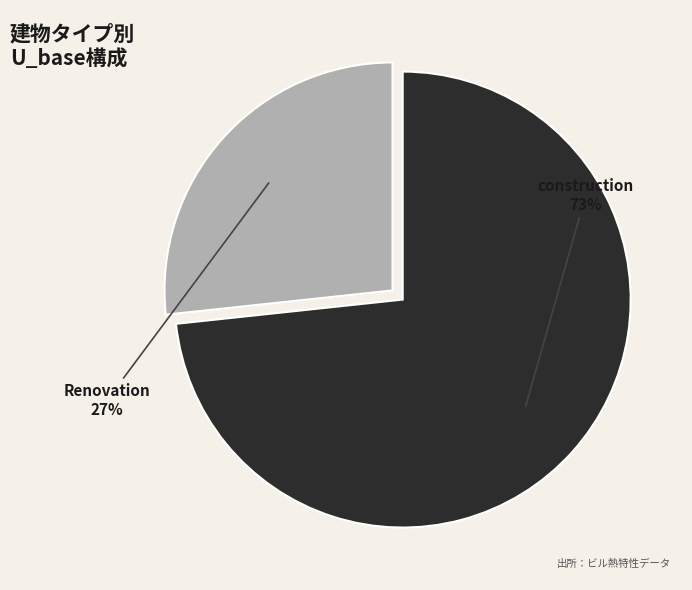

Which category has the biggest portion of the pie?

construction